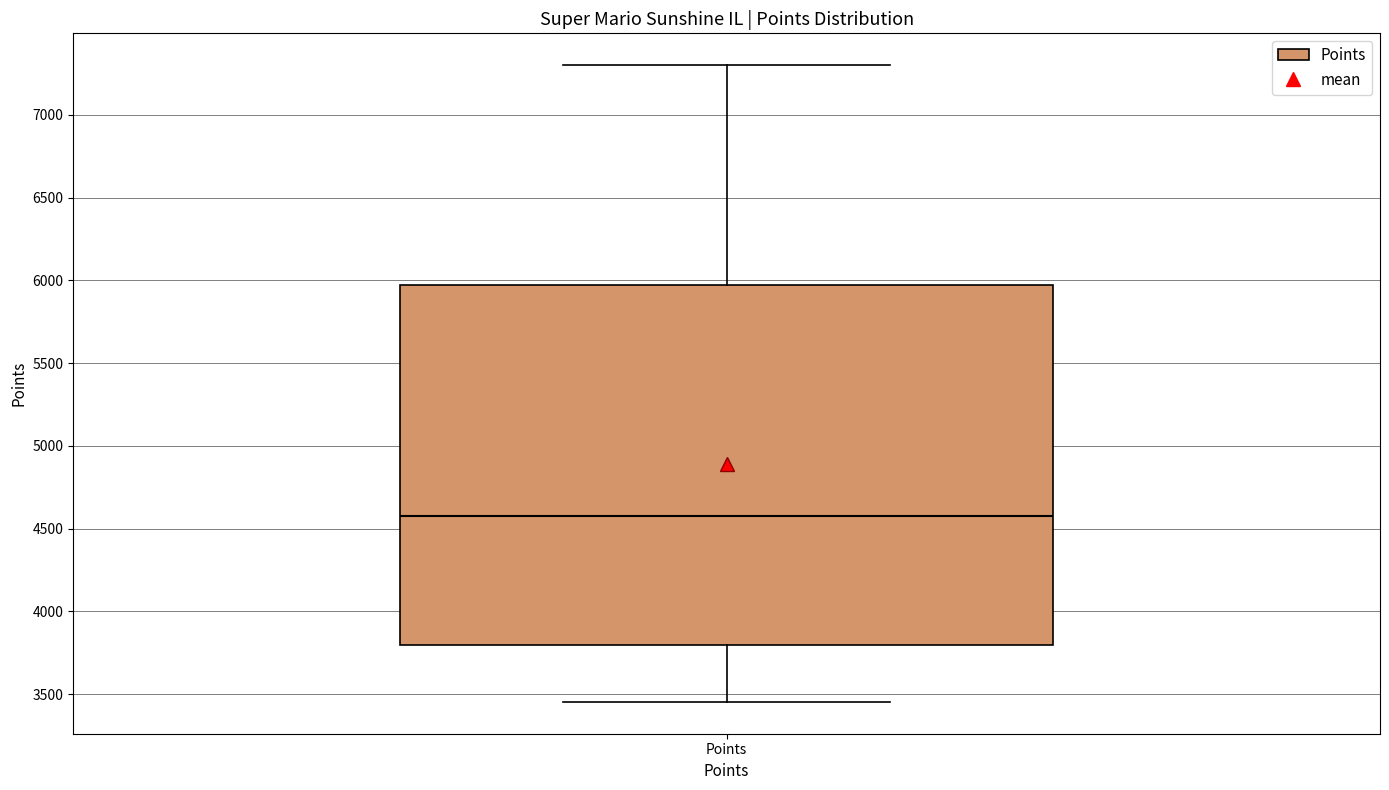

Transcribe this box plot: give where the median line is, the range the box spans, and where the two whiskers end, as read against the y-axis. The values are not printed on the chart, so give them approximately, as read against the axis.

median 4600, box 3800 to 5950, whiskers 3450 to 7300